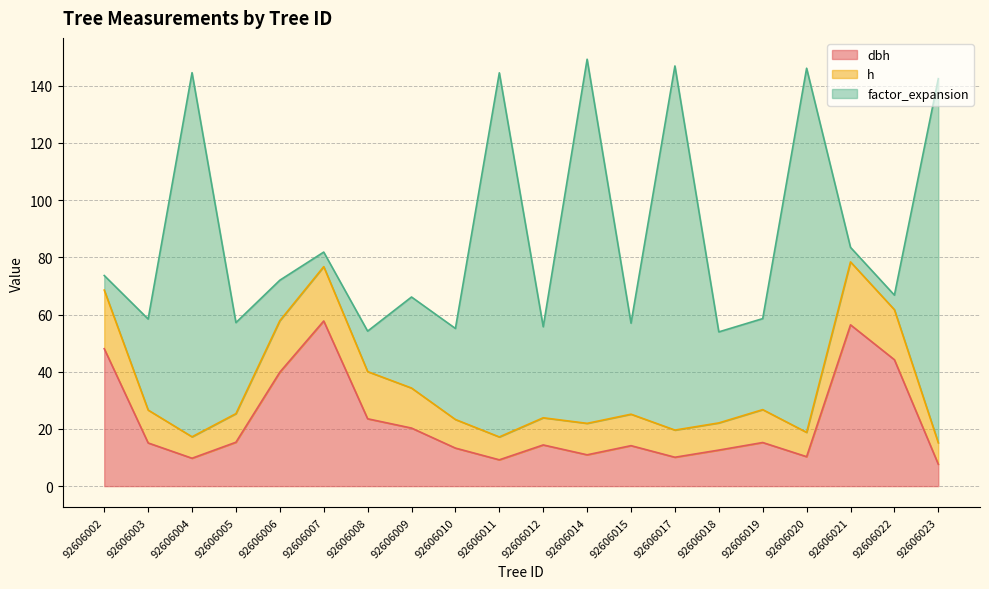

What is the total value across all series at 92606009?

66.1